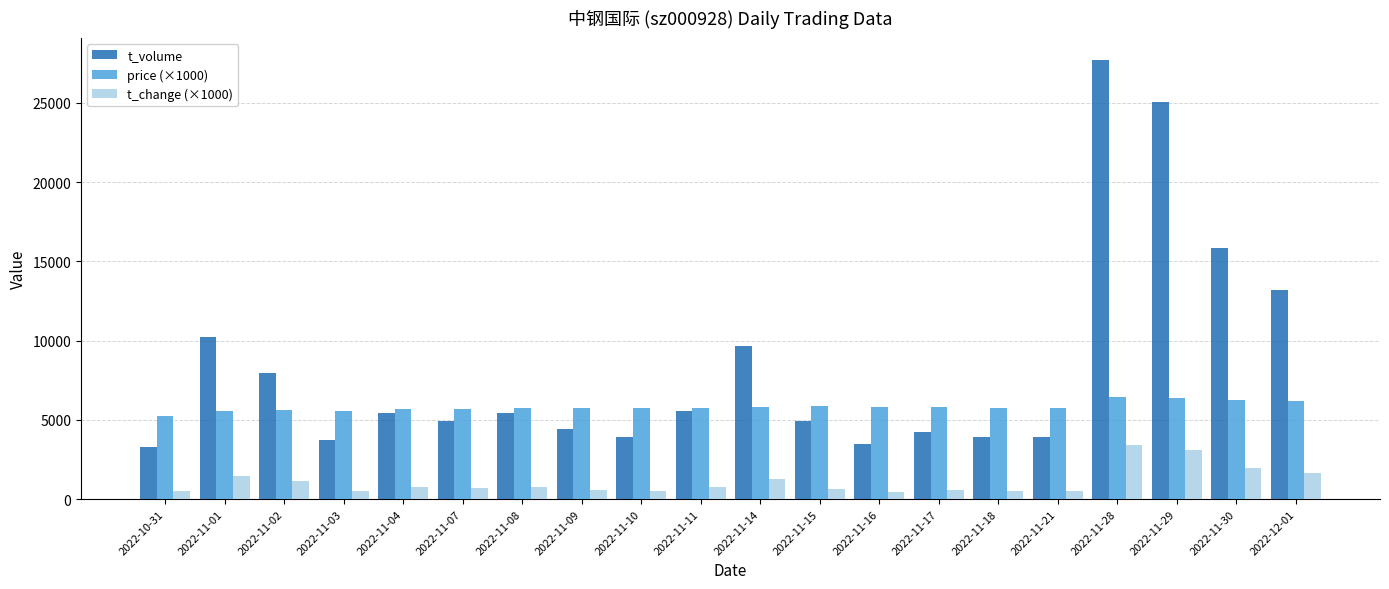

What is the highest value of the t_volume series?

27719